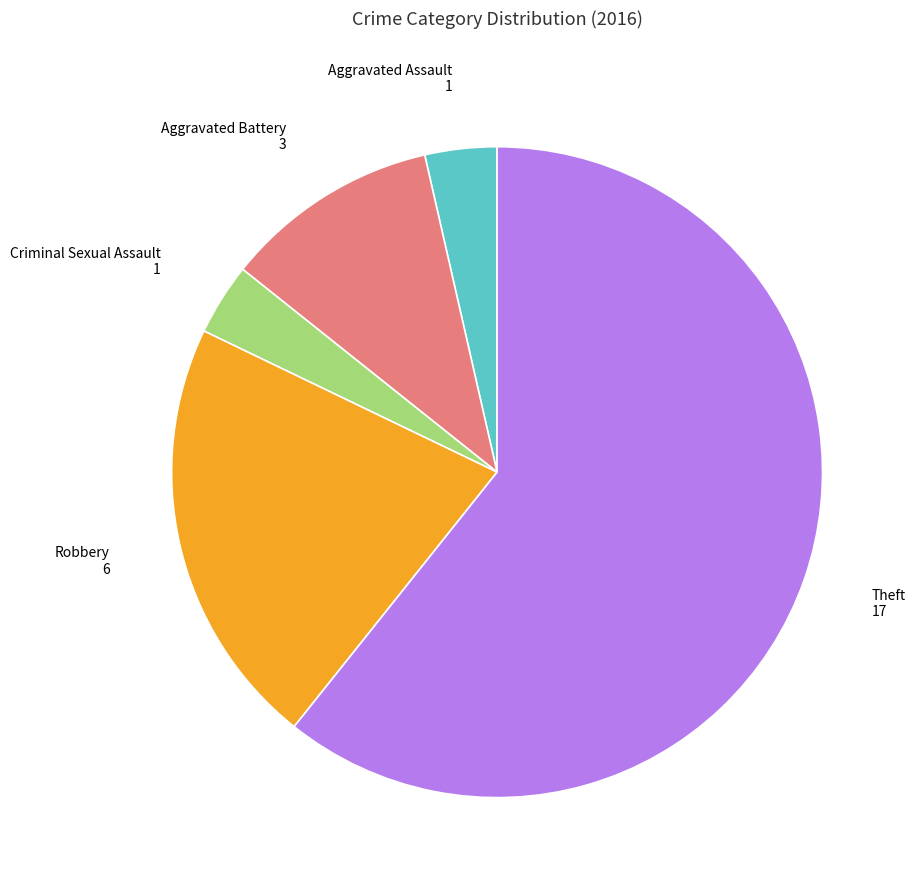

Is there a majority slice in this chart?

Yes